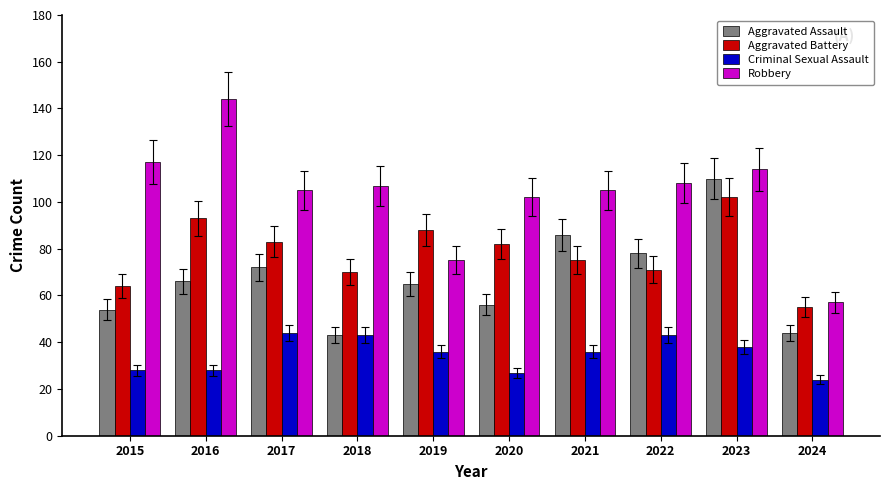

Reading left to right, transcribe all the data shown in this chart.

Aggravated Assault: 2015=54	2016=66	2017=72	2018=43	2019=65	2020=56	2021=86	2022=78	2023=110	2024=44
Aggravated Battery: 2015=64	2016=93	2017=83	2018=70	2019=88	2020=82	2021=75	2022=71	2023=102	2024=55
Criminal Sexual Assault: 2015=28	2016=28	2017=44	2018=43	2019=36	2020=27	2021=36	2022=43	2023=38	2024=24
Robbery: 2015=117	2016=144	2017=105	2018=107	2019=75	2020=102	2021=105	2022=108	2023=114	2024=57